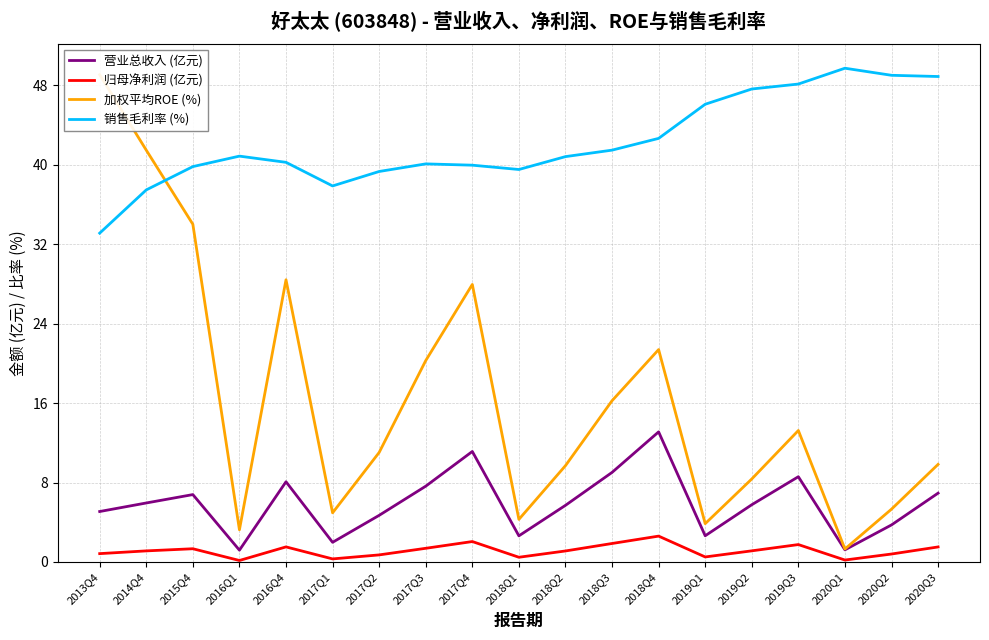

How many interior local peaks does the 营业总收入 (亿元) series have?

5